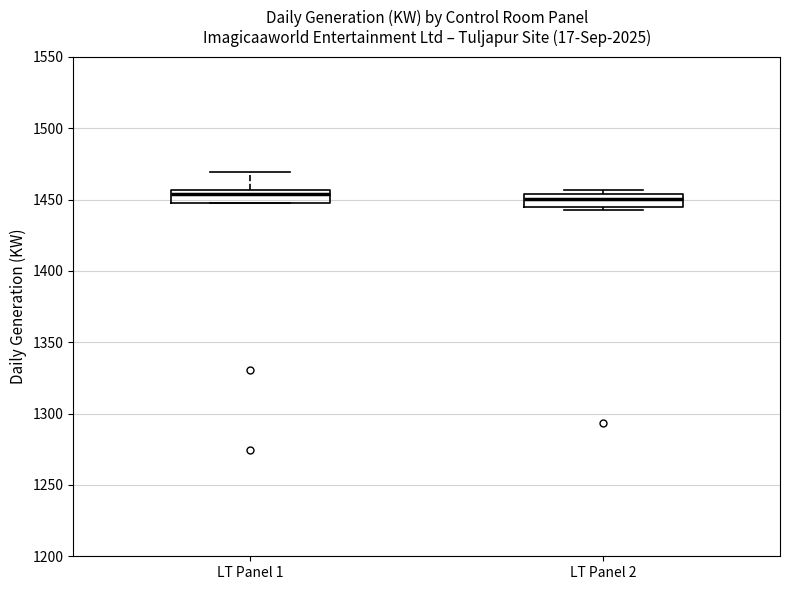

Where is the upper edge of the box for LT Panel 1 on the y-axis? The values are not printed on the chart, so give them approximately, as read against the axis.

1455